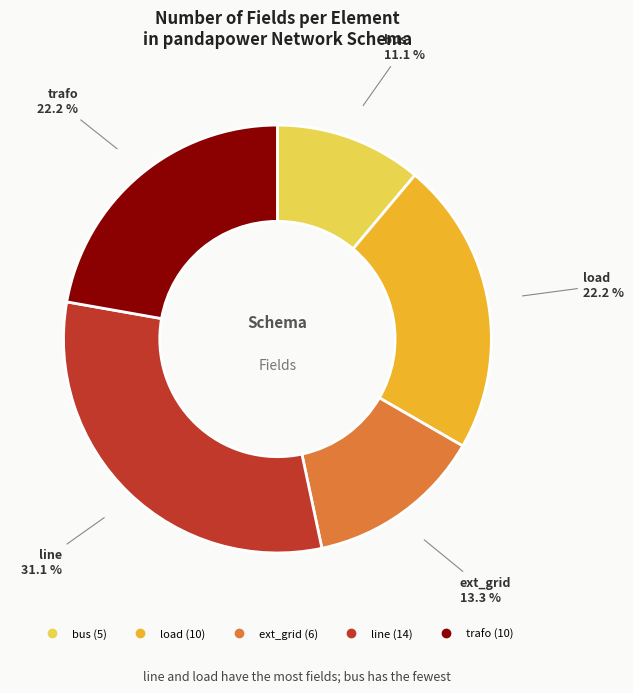

What percentage is NOT represented by bus?

88.9%